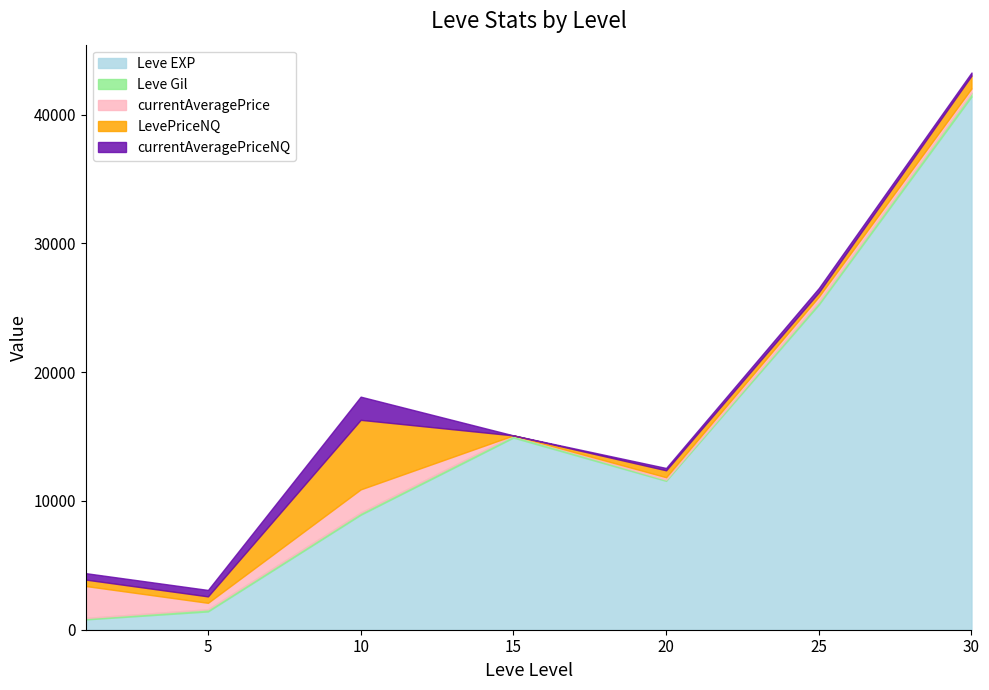

Read the currentAveragePriceNQ value at 1.

500